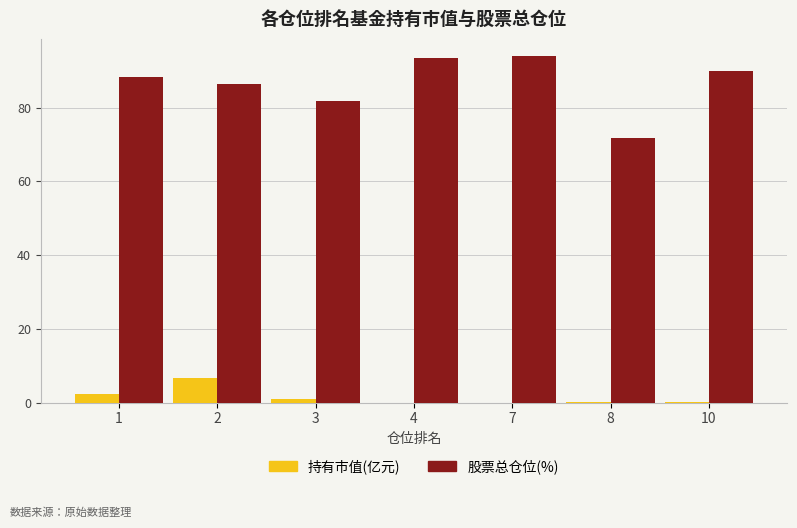

True or false: 股票总仓位(%) has a value of 86.3 at 2.

True